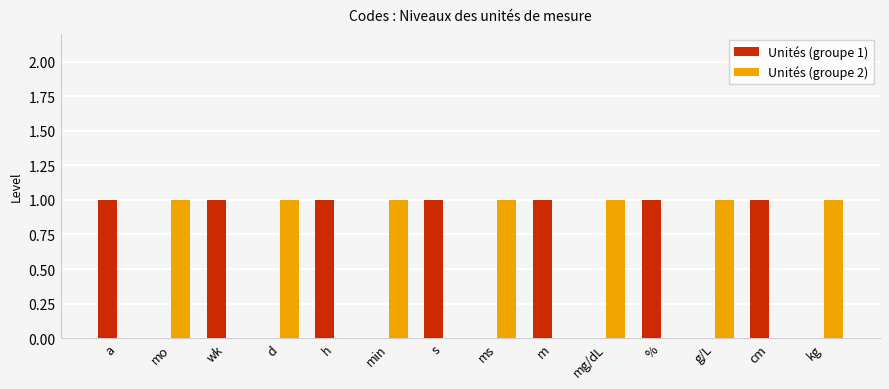

Reading left to right, extract all data points from this chart.

Unités (groupe 1): 1	0	1	0	1	0	1	0	1	0	1	0	1	0
Unités (groupe 2): 0	1	0	1	0	1	0	1	0	1	0	1	0	1